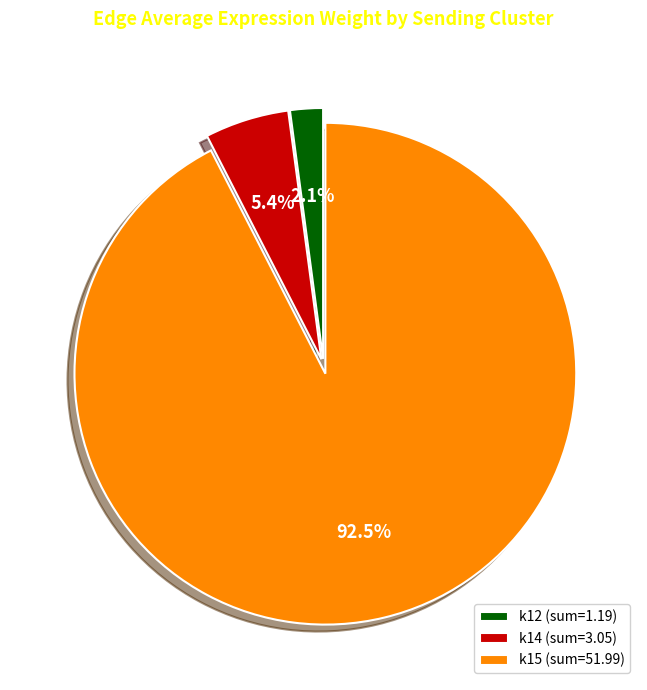

What percentage do k12 and k14 together represent?

7.5%